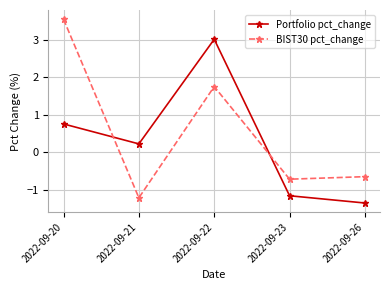

How many lines are shown in the chart?

2